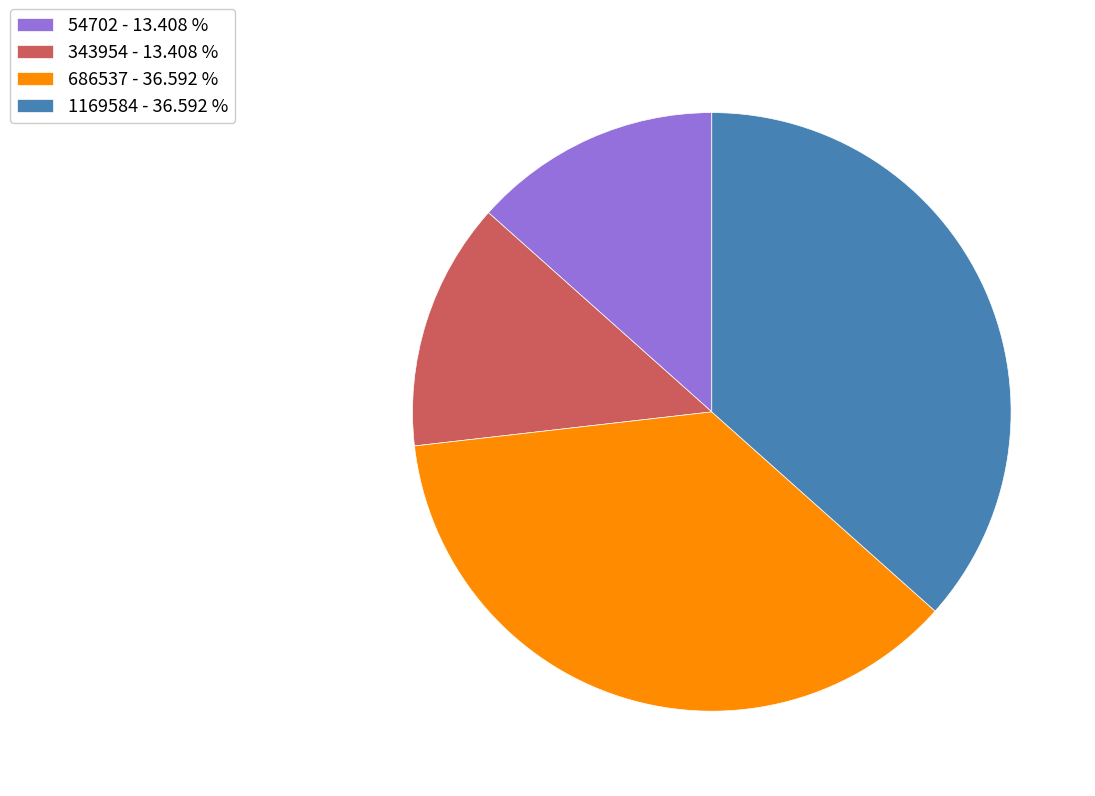

True or false: 343954 accounts for 6% of the total.

False